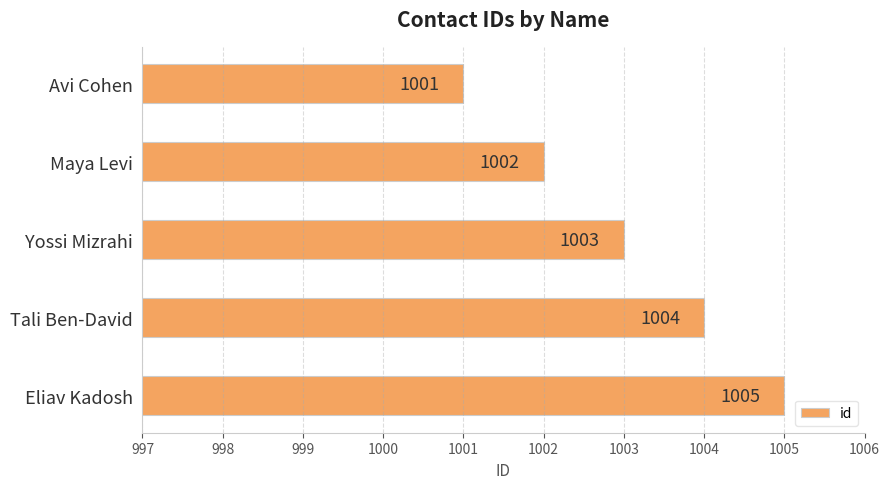

What is the change in value from Avi Cohen to Tali Ben-David?

+3